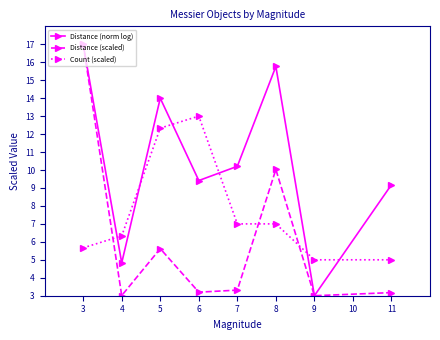

Where is Distance (scaled) nearest to the value 10?

8